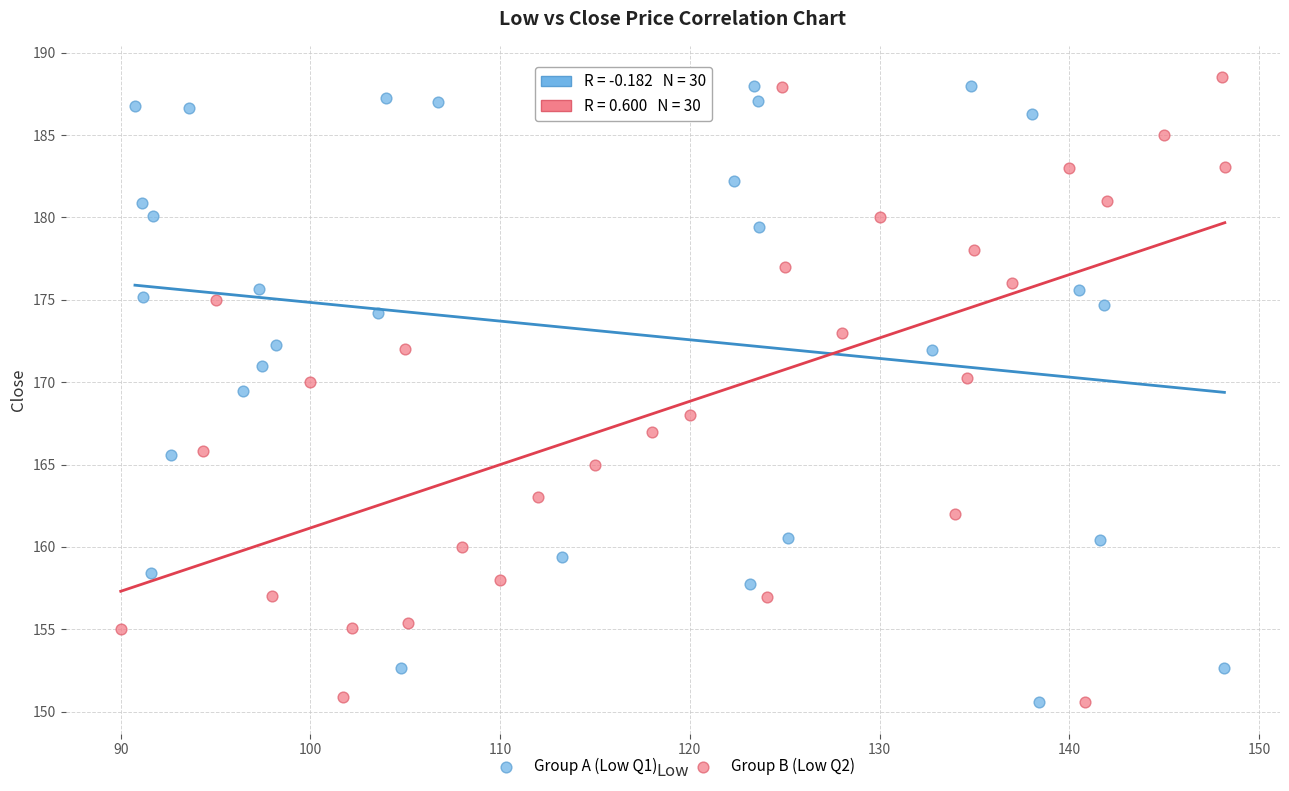

What are all the series names shown in the legend?

Group A (Low Q1), Group B (Low Q2)